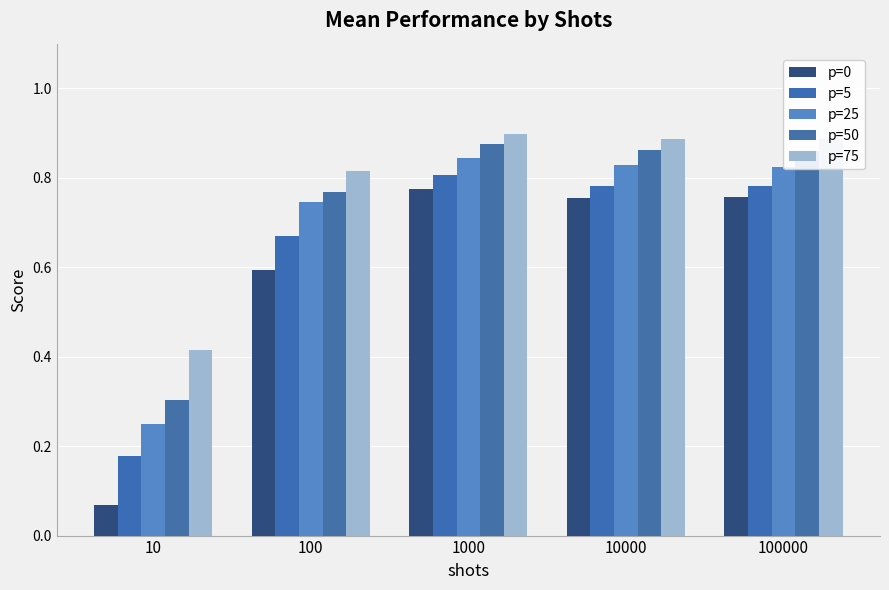

Count the number of data series in this chart.

5